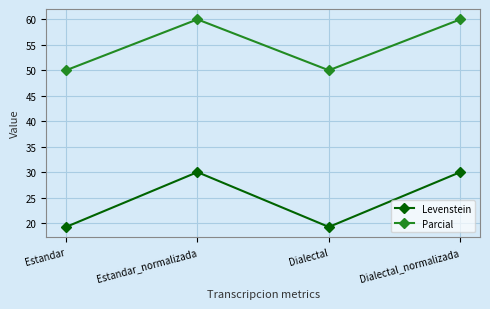

How many data points in Levenstein are above 30?

2